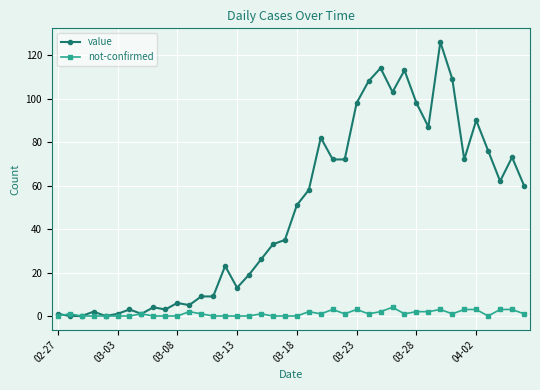

Which series has the largest total across all categories?

value